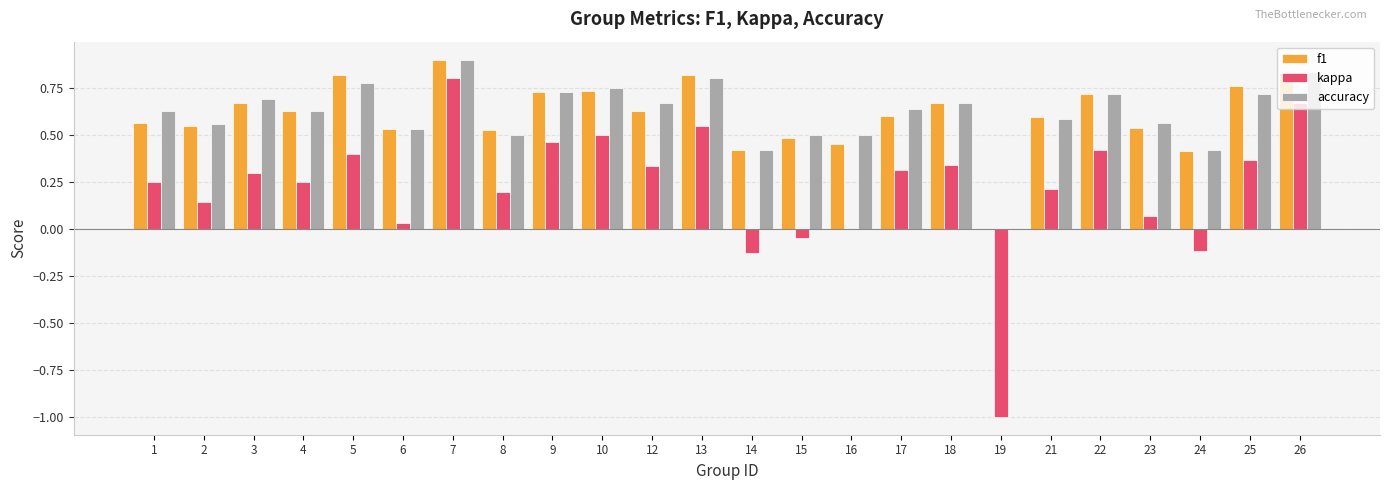

What is the sum of all kappa values?

5.3